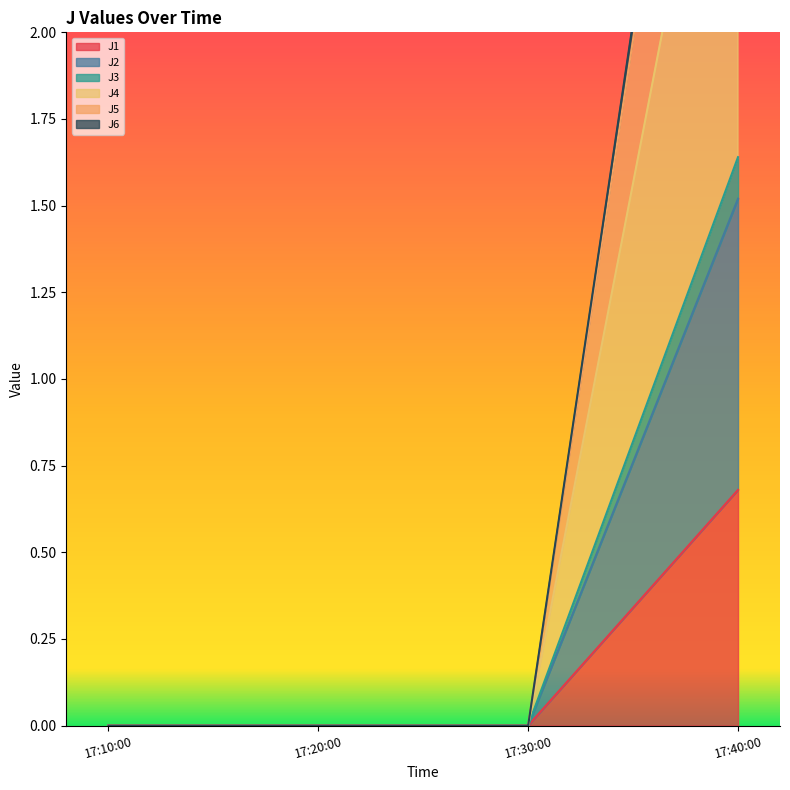

Which series has the largest total across all categories?

J6